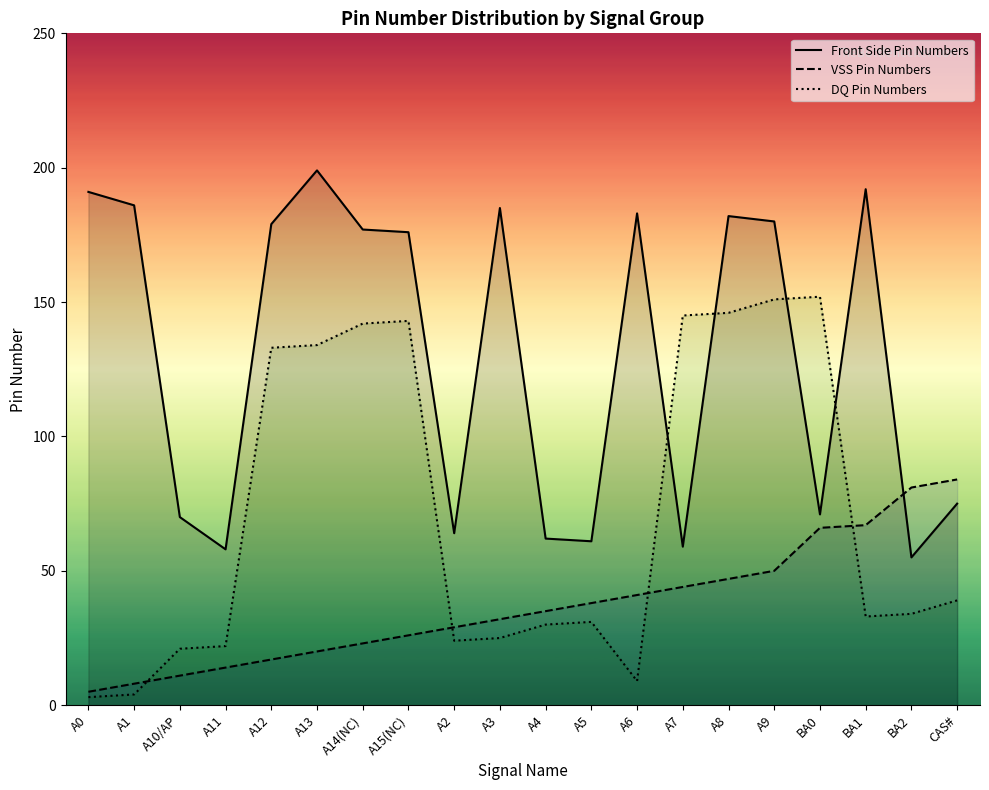

How many values in the VSS Pin Numbers series exceed 35?

9